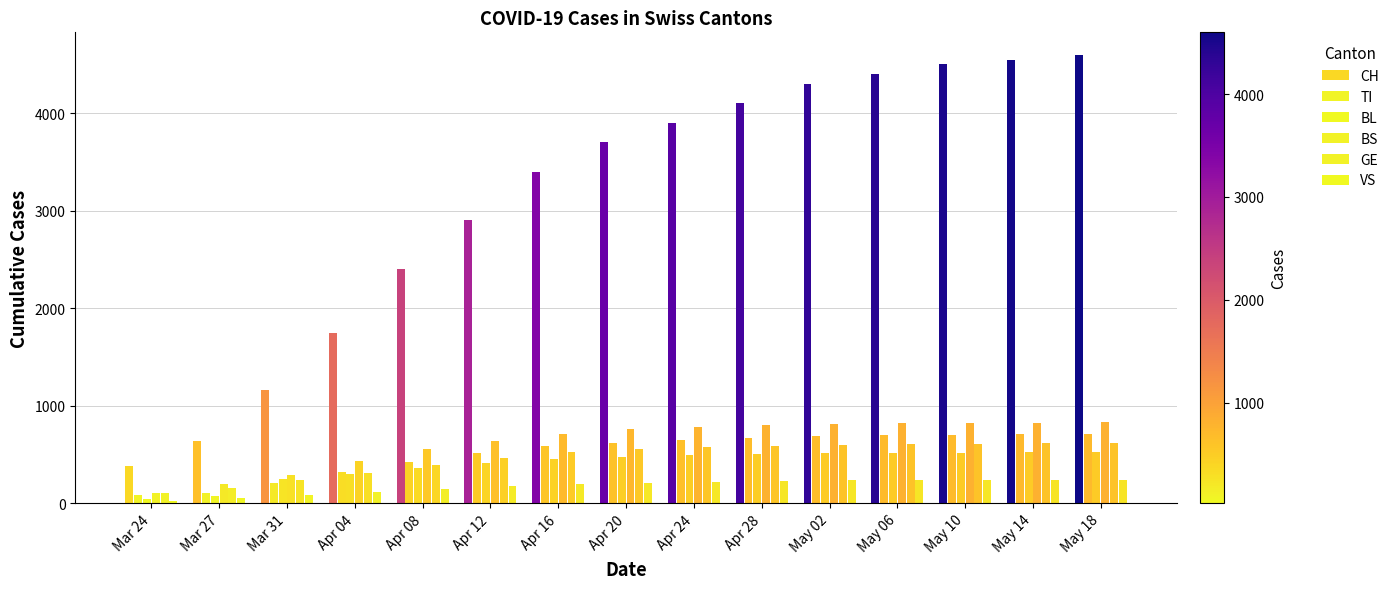

What is the sum of all BS values?

9367